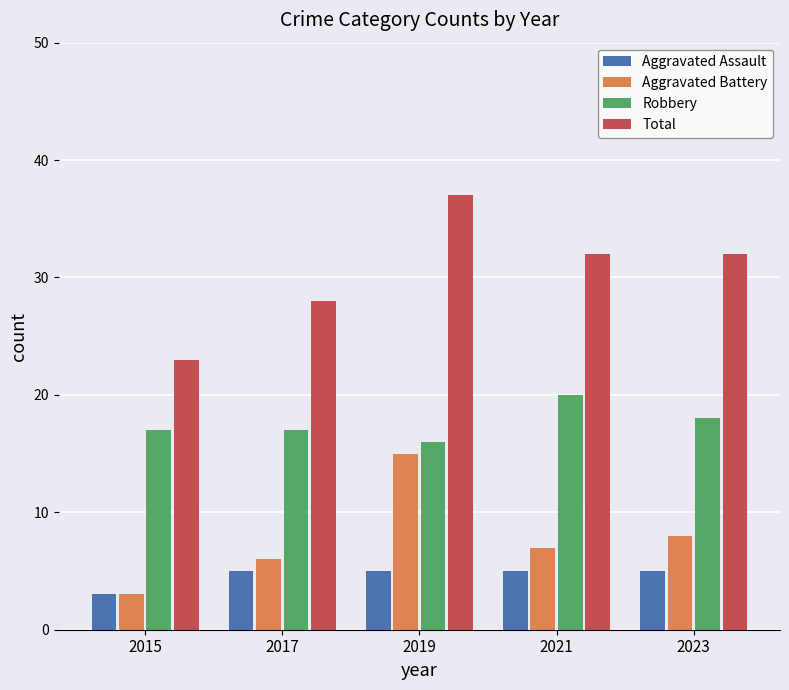

Read the Total value at 2021.

32